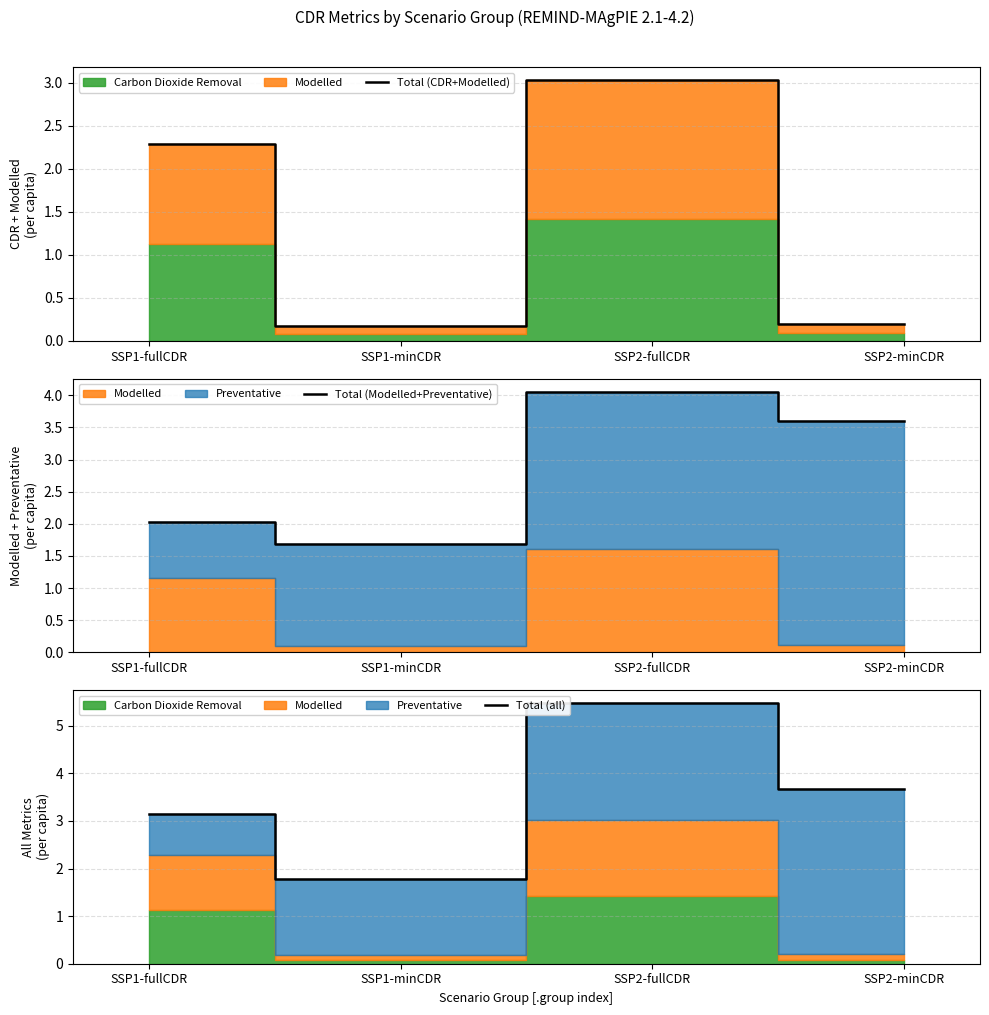

What is the label of the 2nd point from the left?

SSP1-minCDR